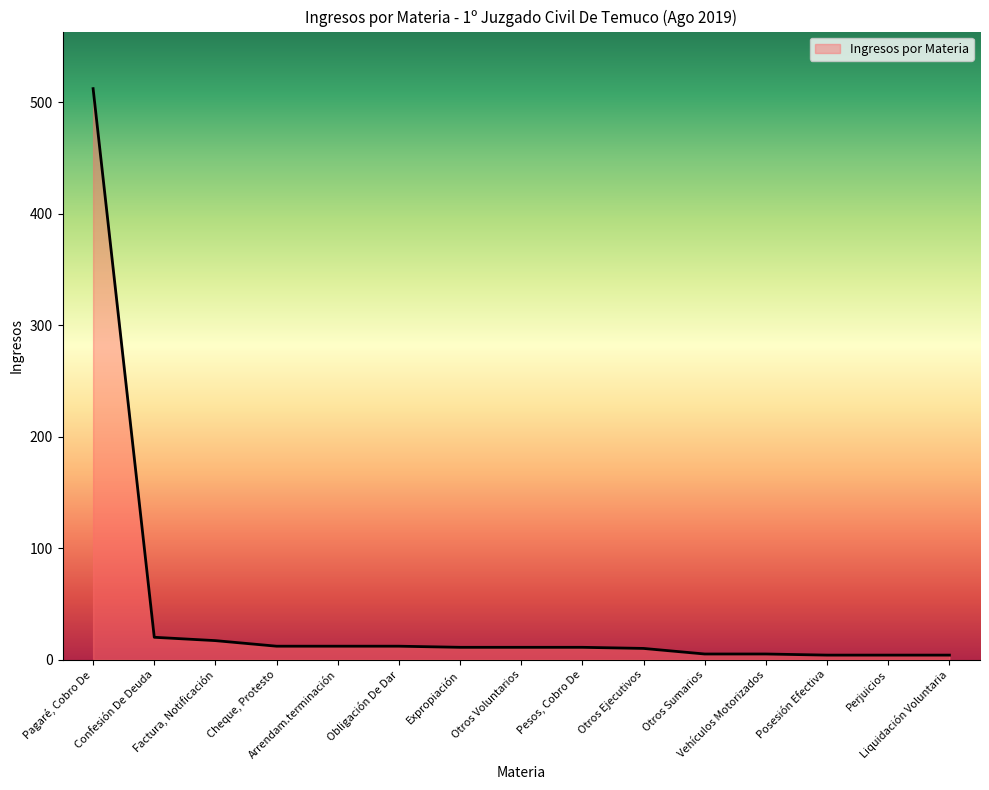

What is the maximum value shown in the chart?

512